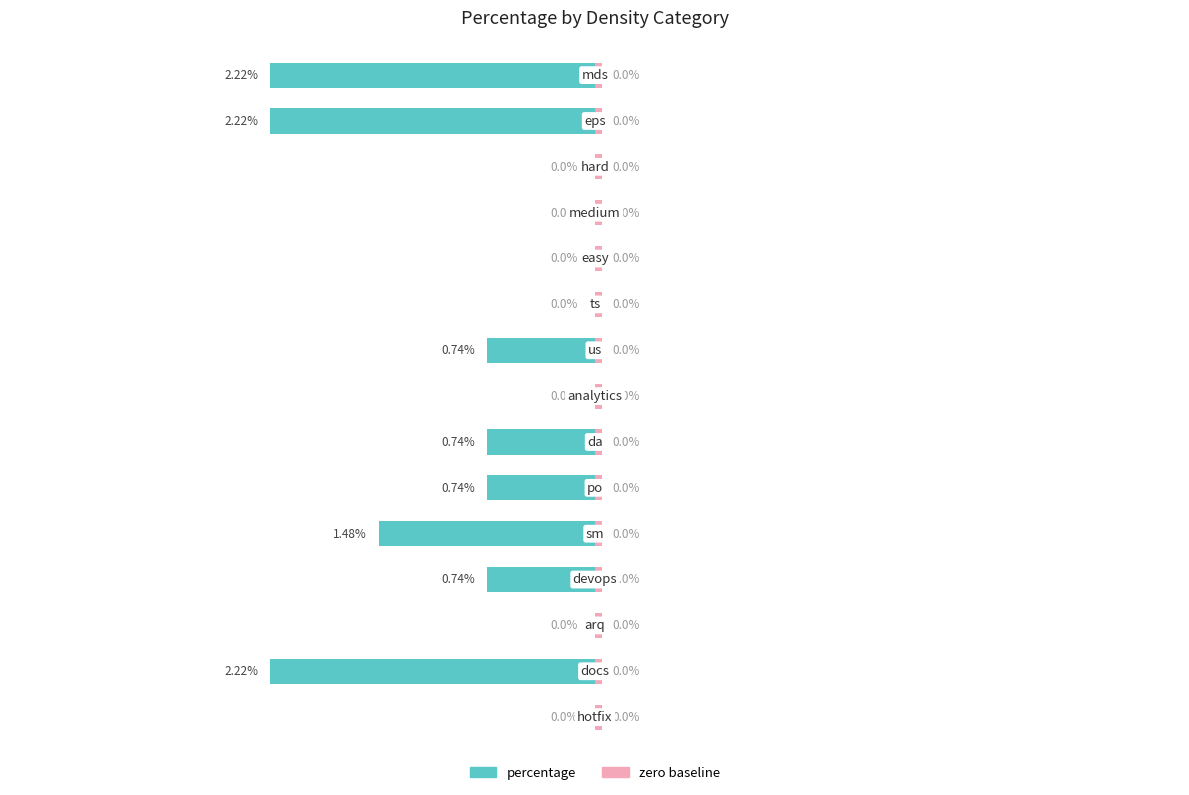

Are the bars grouped side by side (vs. stacked)?

No